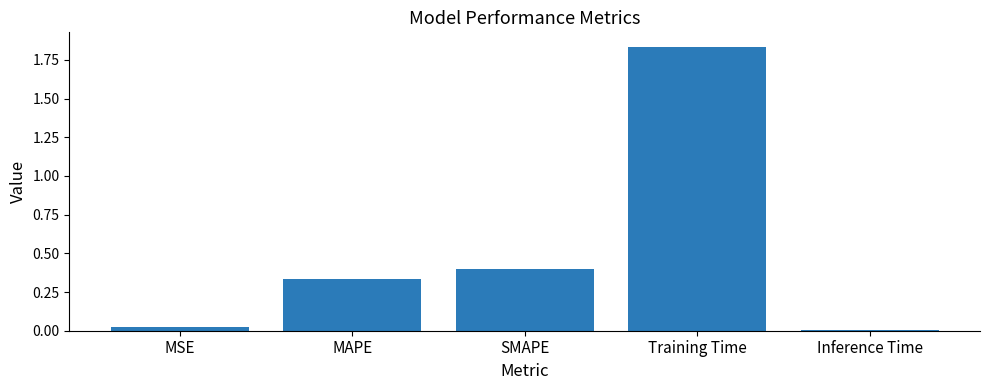

Count the number of categories in the chart.

5